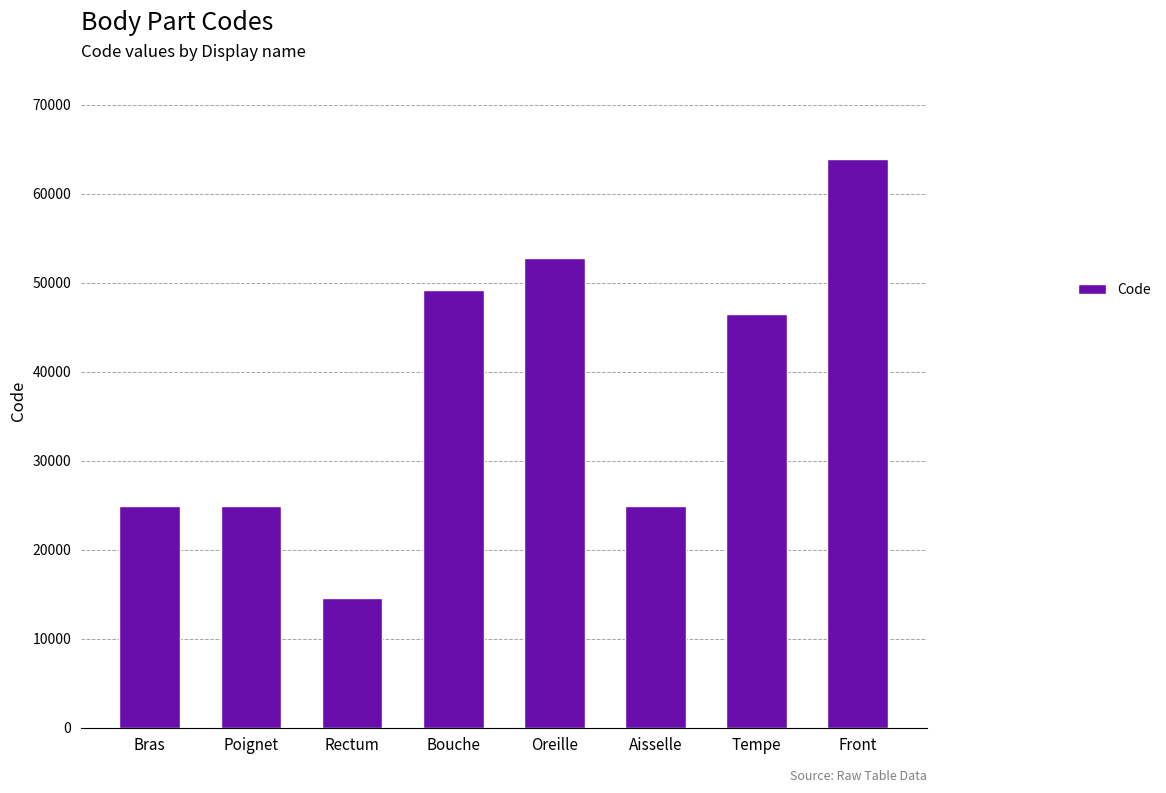

Are the bars grouped side by side (vs. stacked)?

No